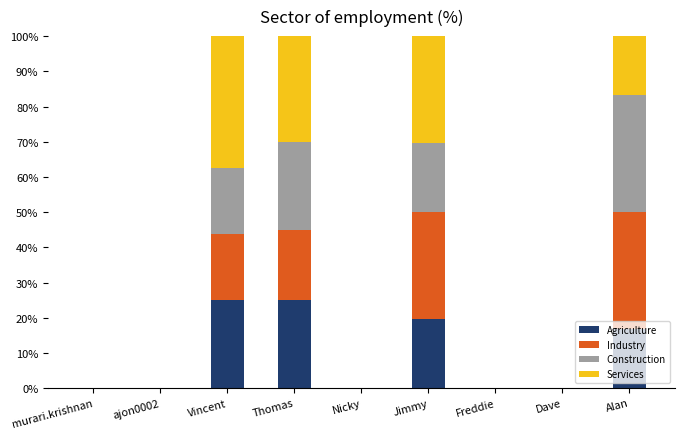

Is it true that Agriculture equals -15.5 at Freddie?

False